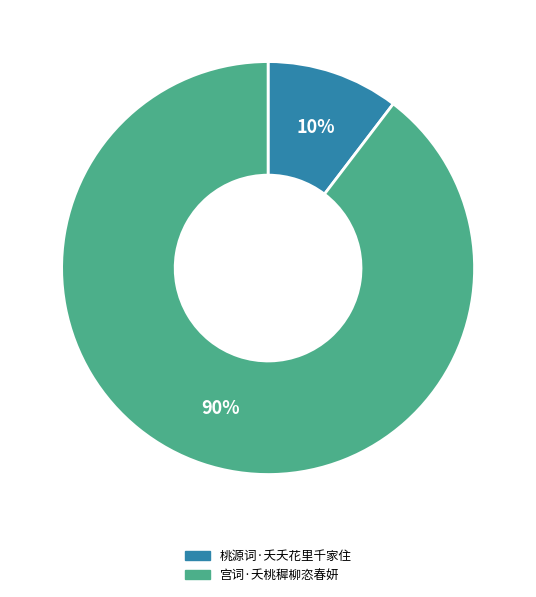

How many segments does this pie chart have?

2